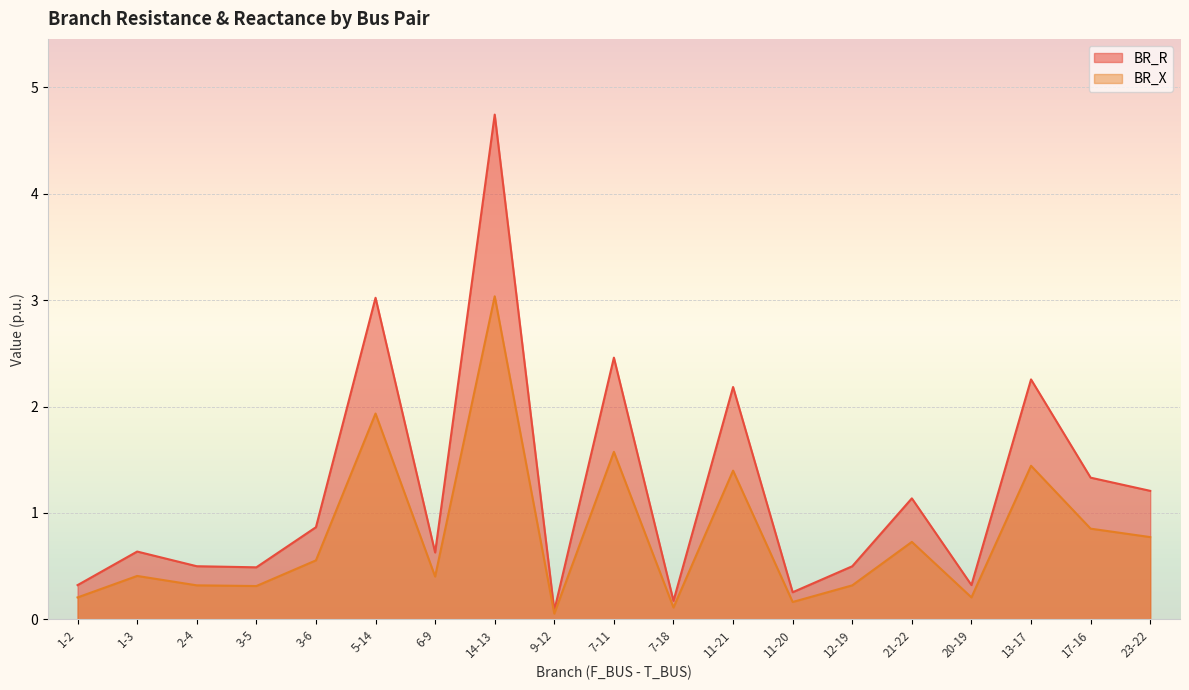

Which series has the largest total across all categories?

BR_R